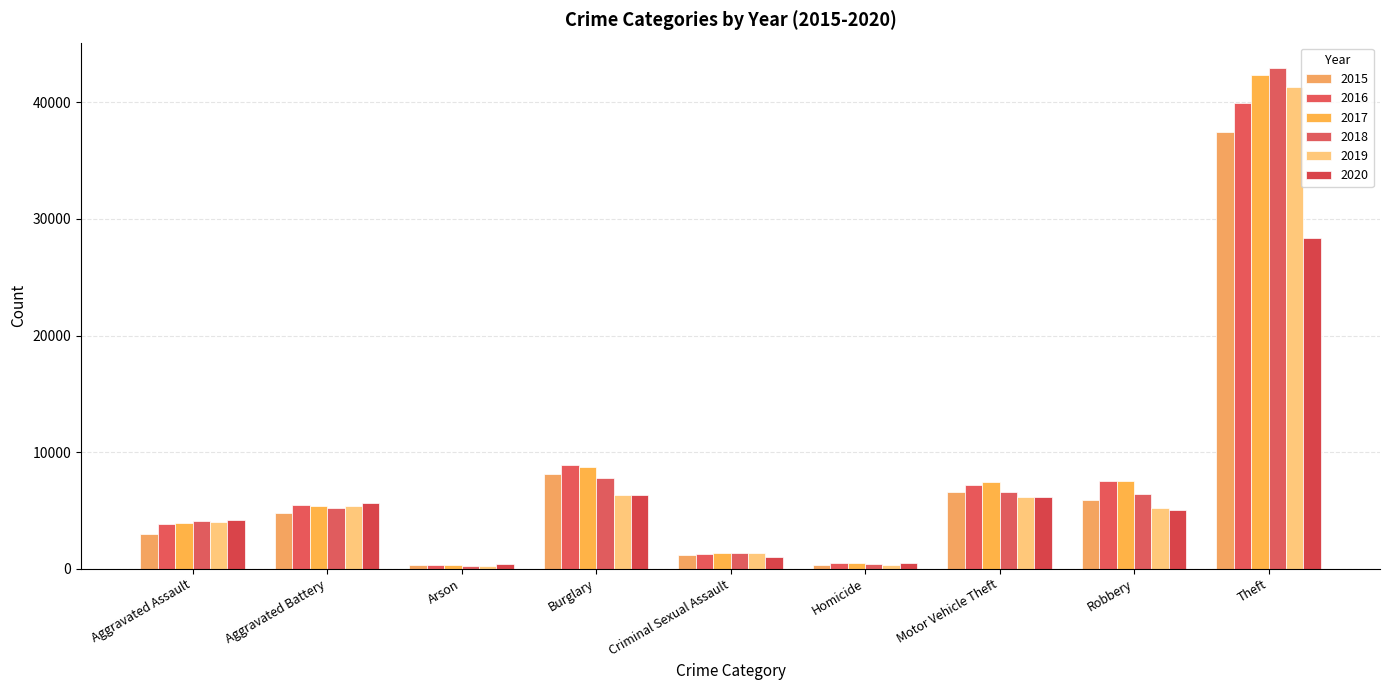

What is the value of the 2016 bar at the 7th from the left?

7175